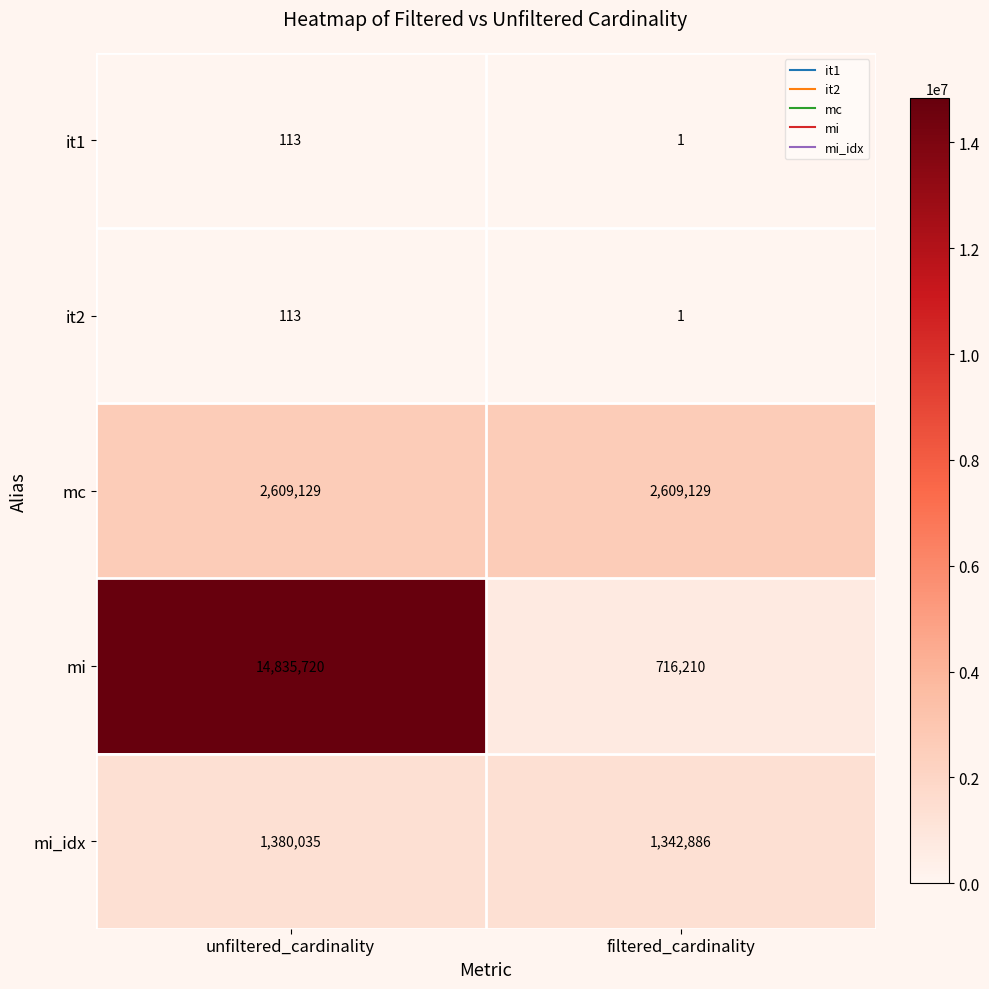

List the labels in order of mi value, smallest first.

filtered_cardinality, unfiltered_cardinality